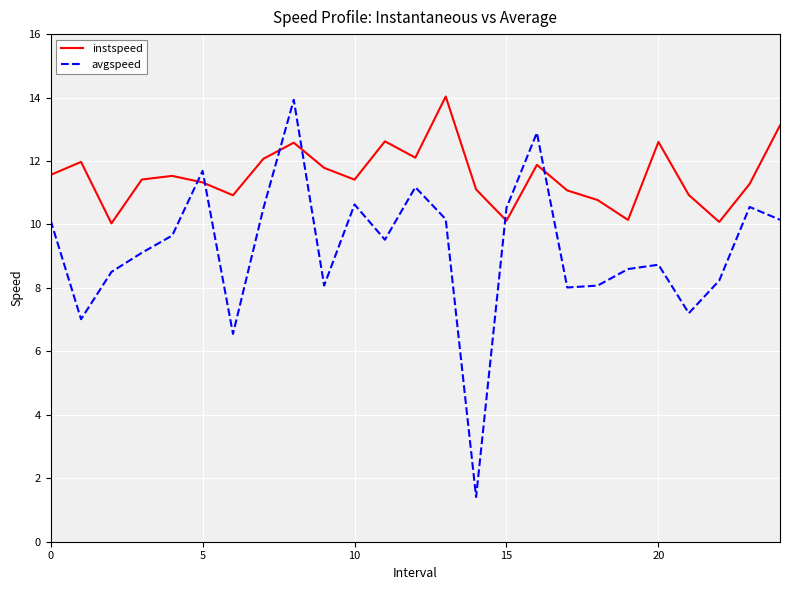

Which series has the largest total across all categories?

instspeed